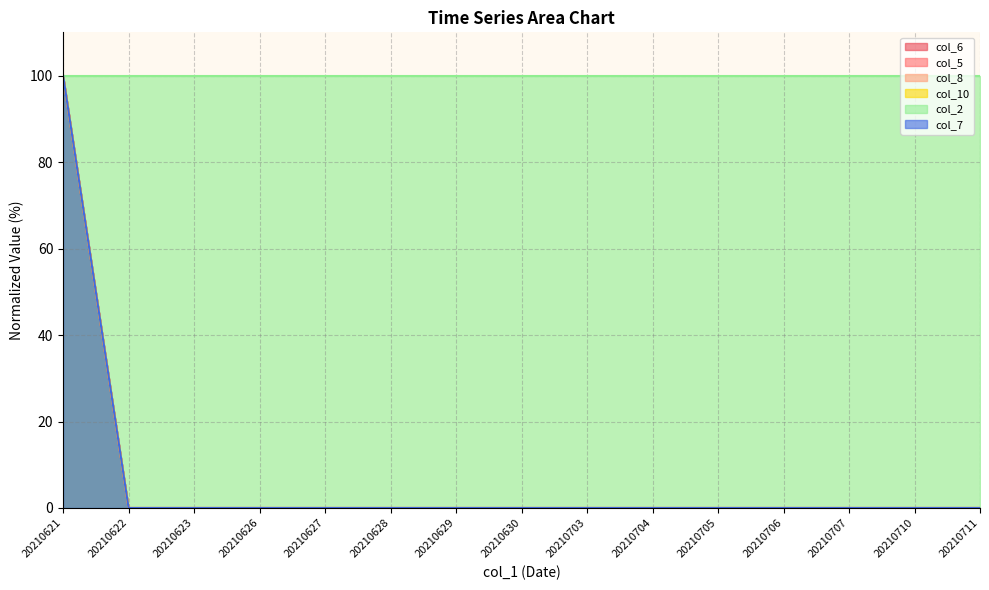

How many values in col_7 are above zero?

1